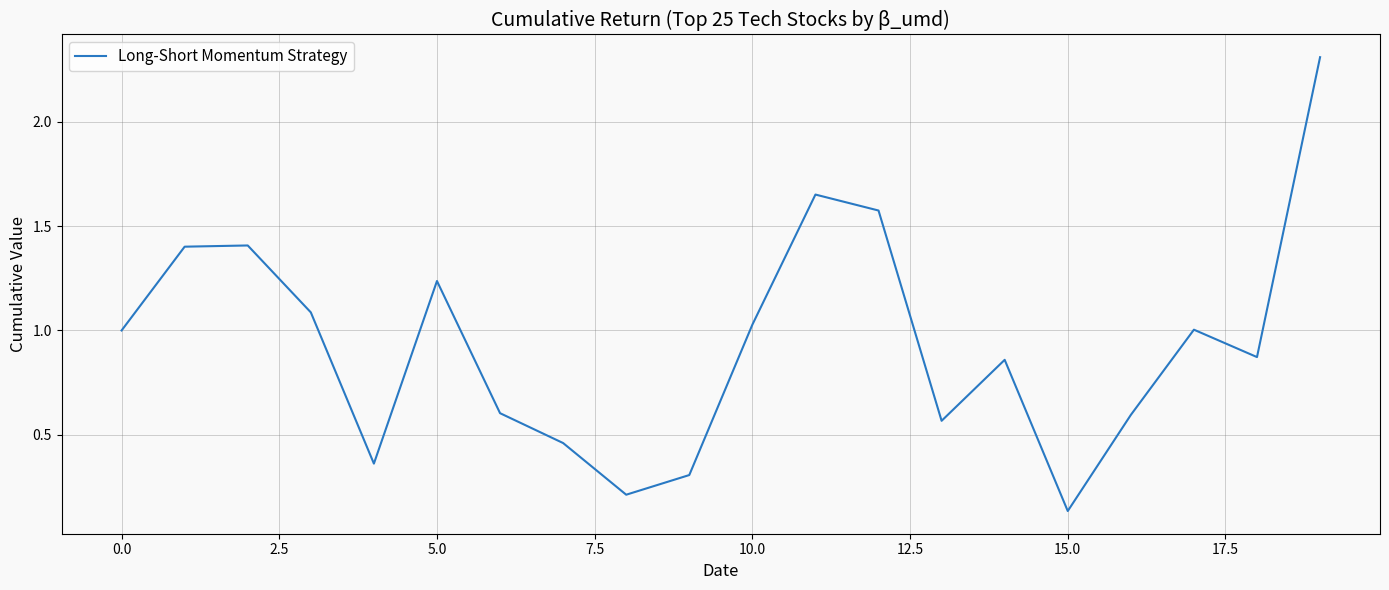

What is the difference between the maximum and minimum values?

2.2